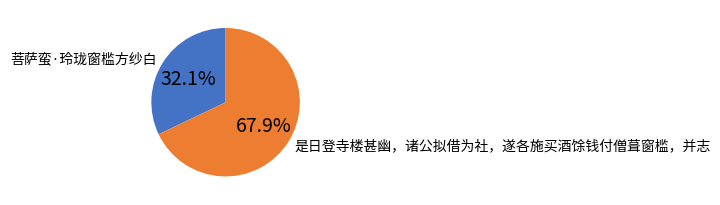

True or false: 菩萨蛮·玲珑窗槛方纱白 accounts for 32% of the total.

True